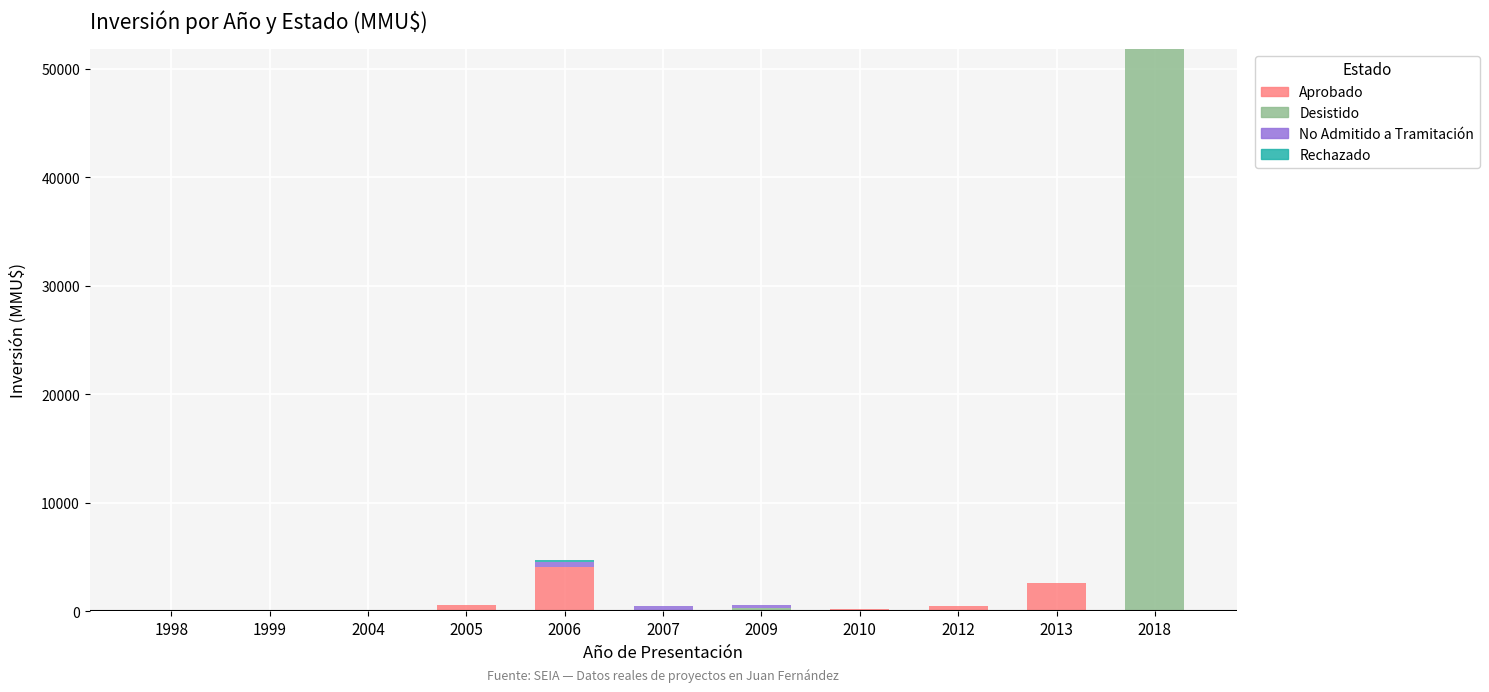

The Aprobado series shows 35 at 2004. True or false?

True